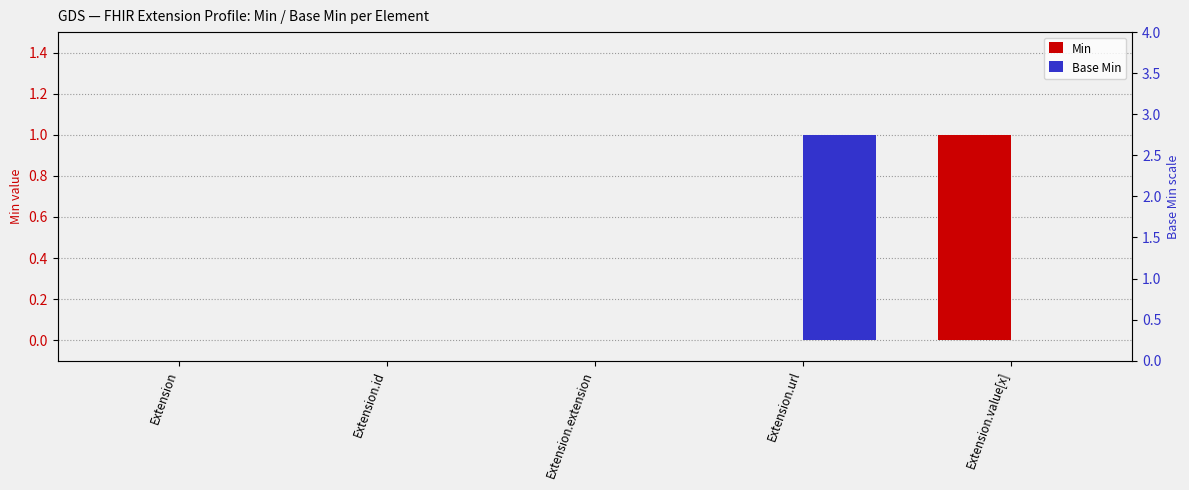

What position from the right is Extension.value[x]?

1